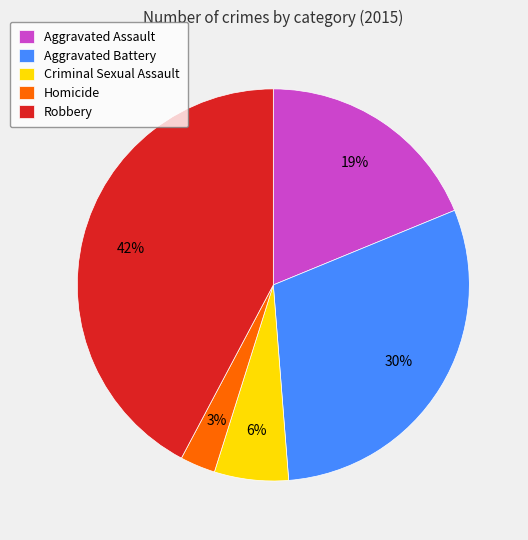

Between Aggravated Battery and Aggravated Assault, which is larger?

Aggravated Battery